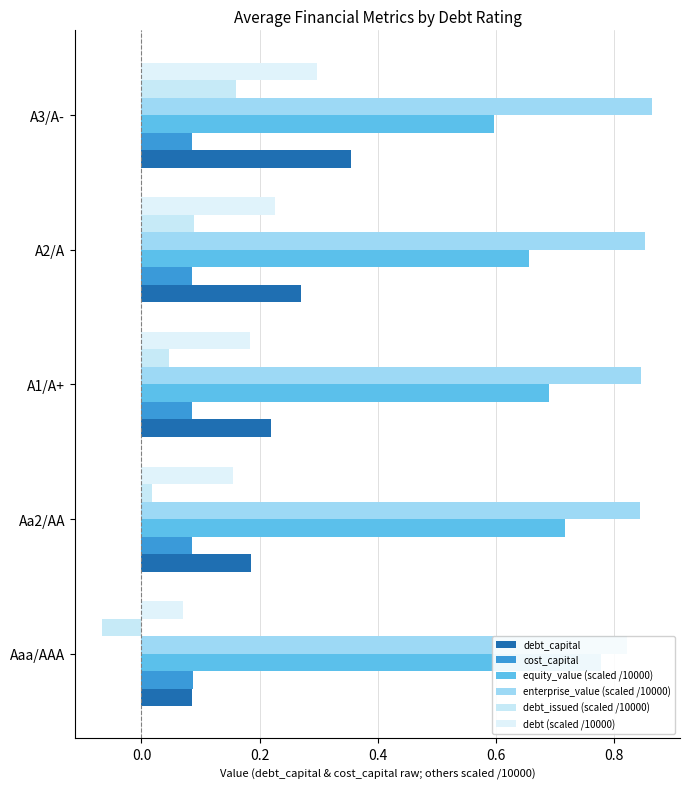

Reading left to right, list all the values displayed in this chart.

debt_capital: 0.1	0.2	0.2	0.3	0.4
cost_capital: 0.1	0.1	0.1	0.1	0.1
equity_value (scaled /10000): 0.8	0.7	0.7	0.7	0.6
enterprise_value (scaled /10000): 0.8	0.8	0.8	0.9	0.9
debt_issued (scaled /10000): -0.1	0.0	0.0	0.1	0.2
debt (scaled /10000): 0.1	0.2	0.2	0.2	0.3